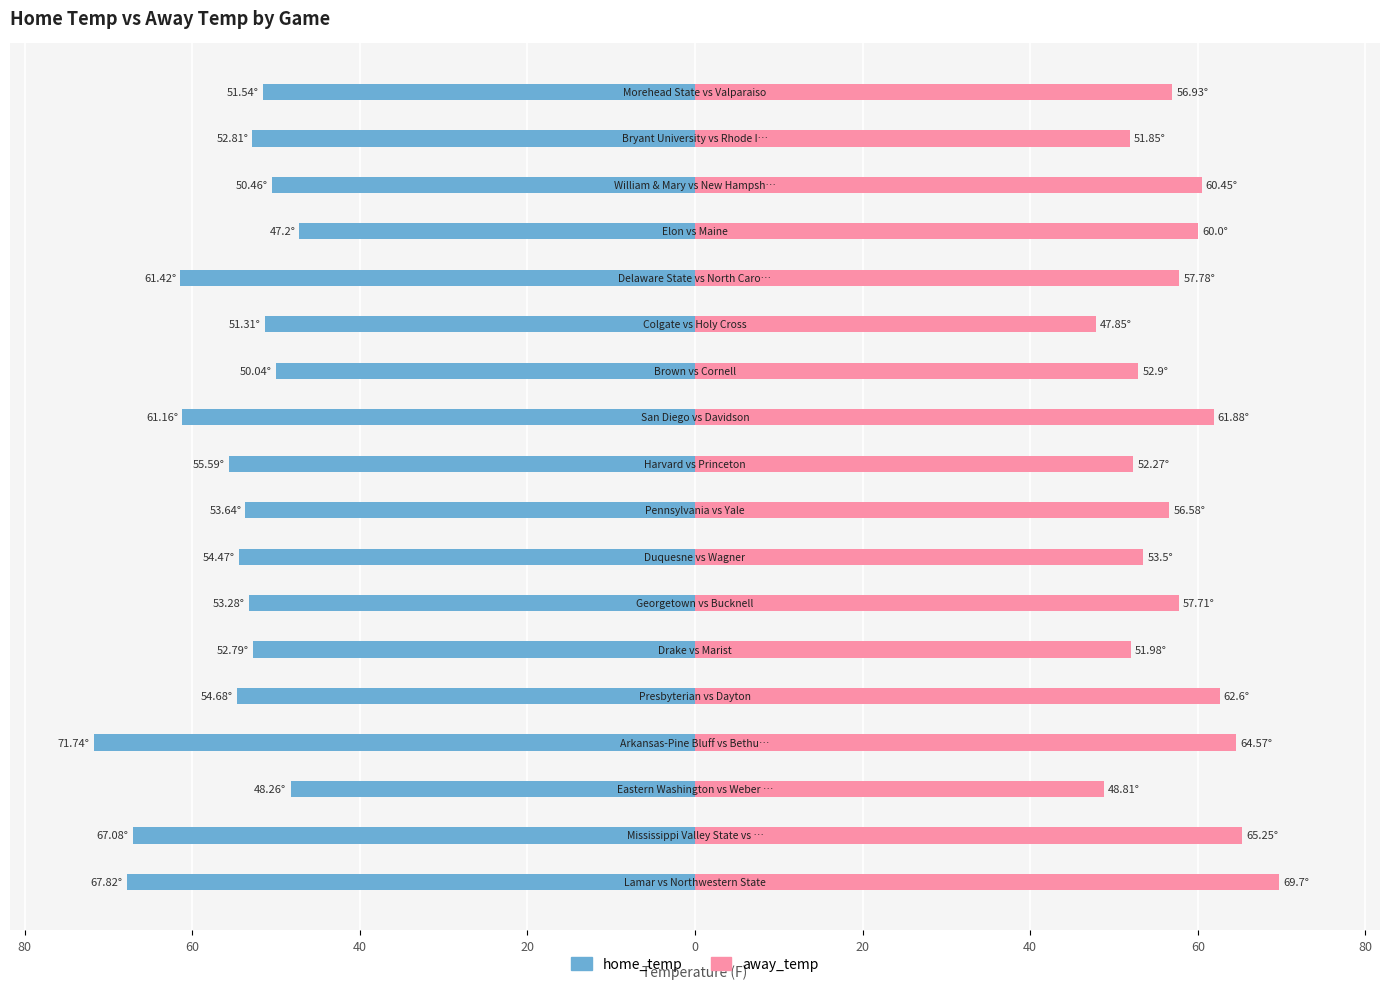

Which series has the widest spread of values?

home_temp